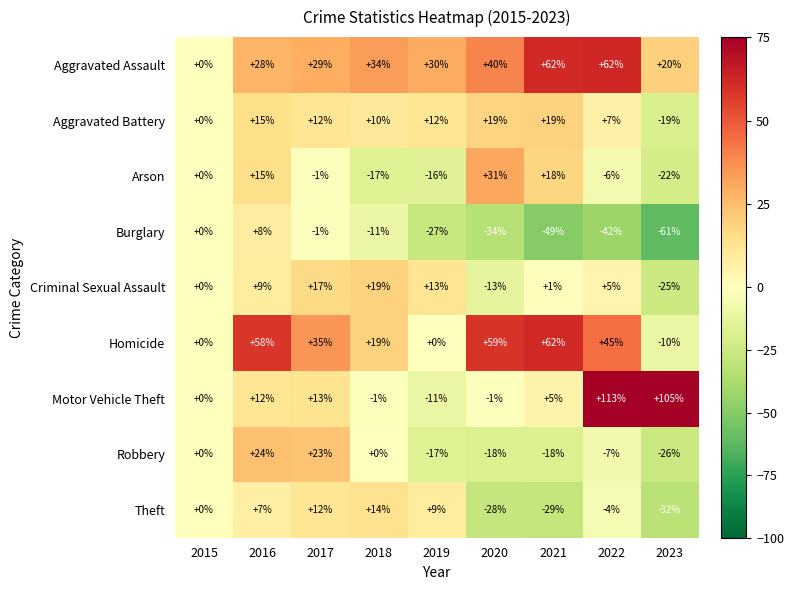

How many distinct data groups are displayed?

9